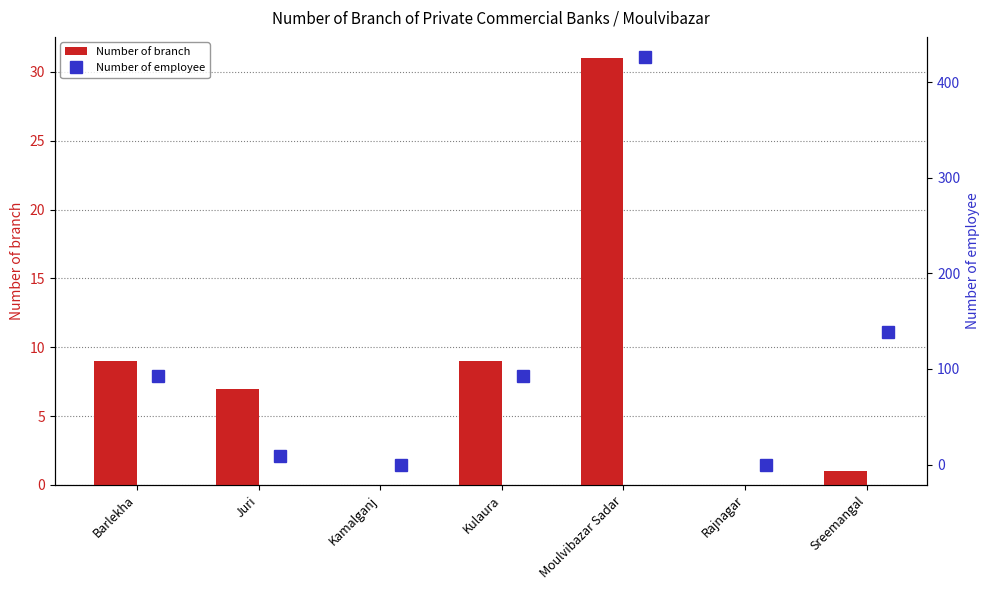

Which category has the highest value in the Number of branch series?

Moulvibazar Sadar